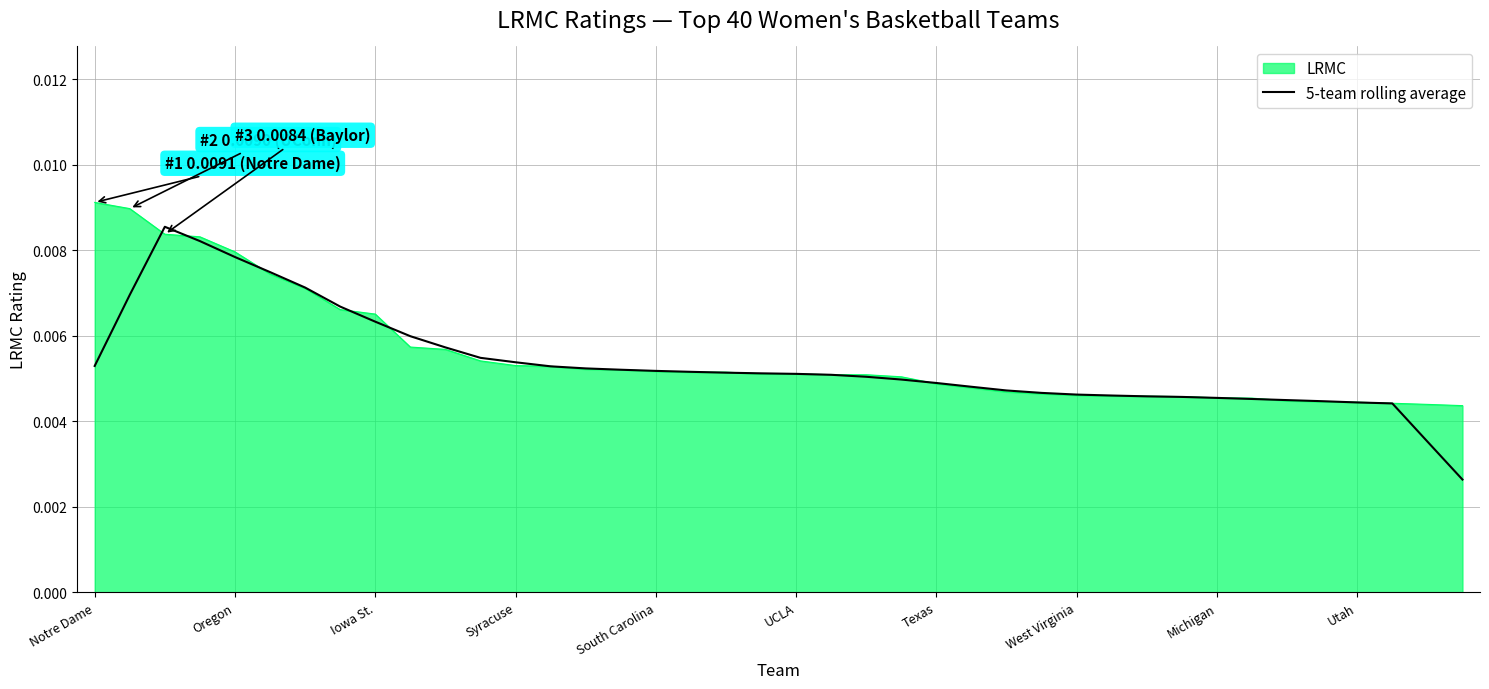

List the series in order of their peak value, highest first.

LRMC, 5-team rolling average